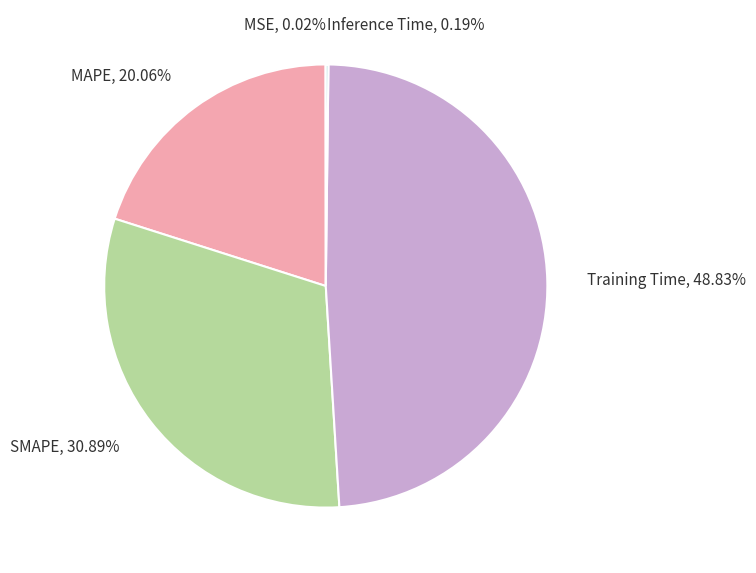

What is the largest slice in the pie chart?

Training Time